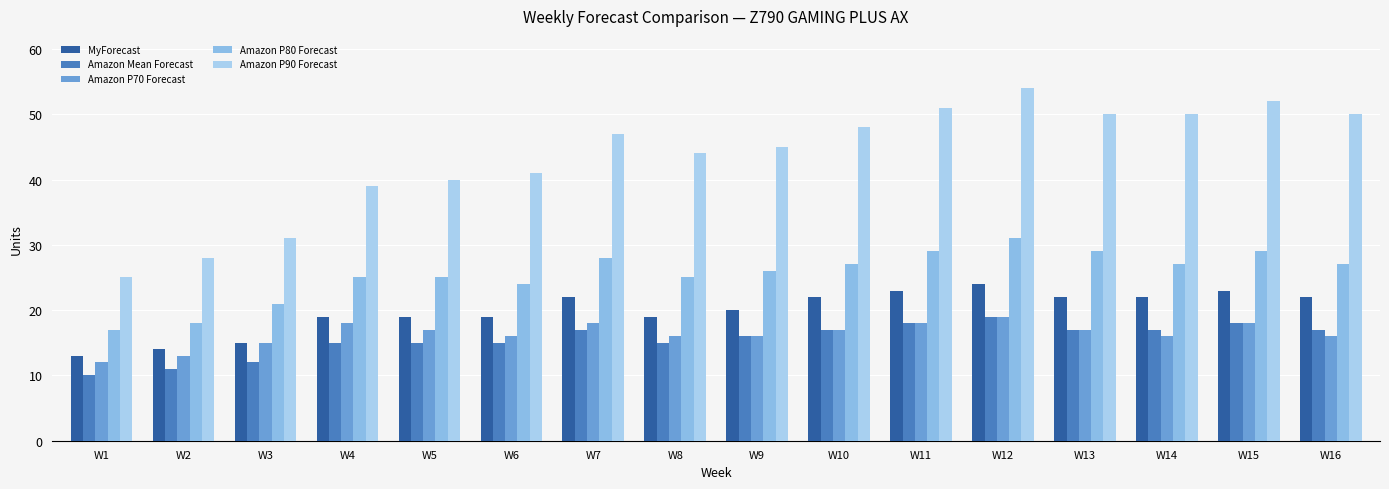

Is it true that Amazon Mean Forecast equals 11 at W15?

False